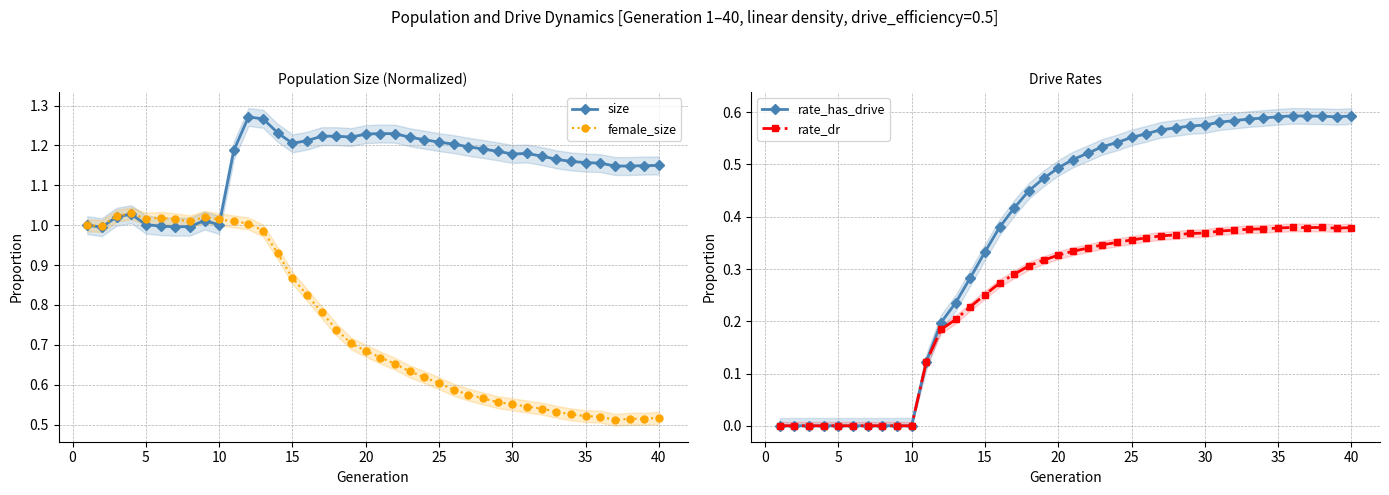

How many distinct data groups are displayed?

4